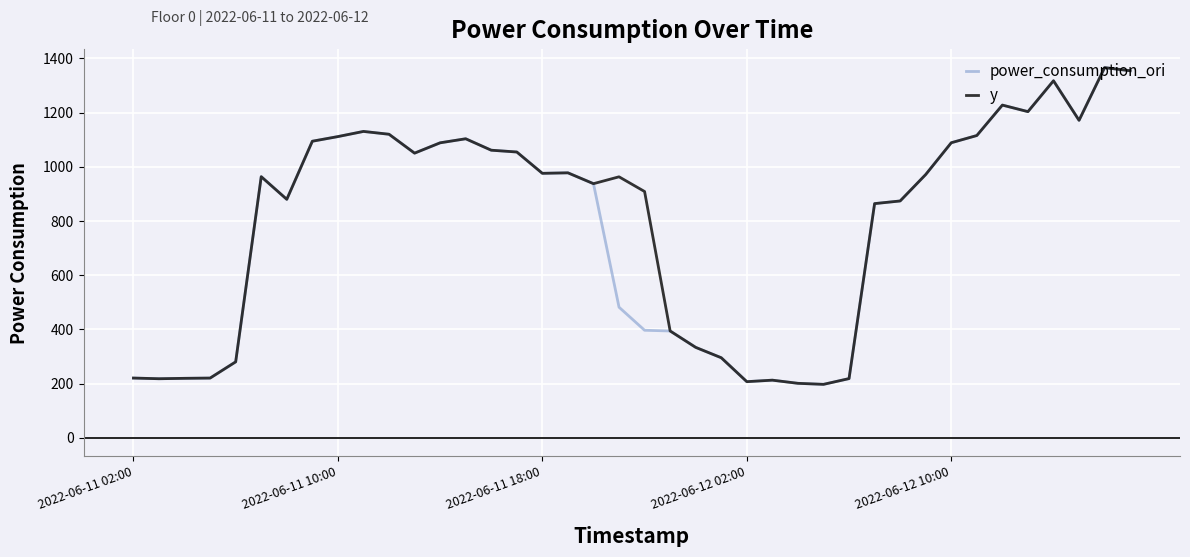

What are all the series names shown in the legend?

power_consumption_ori, y